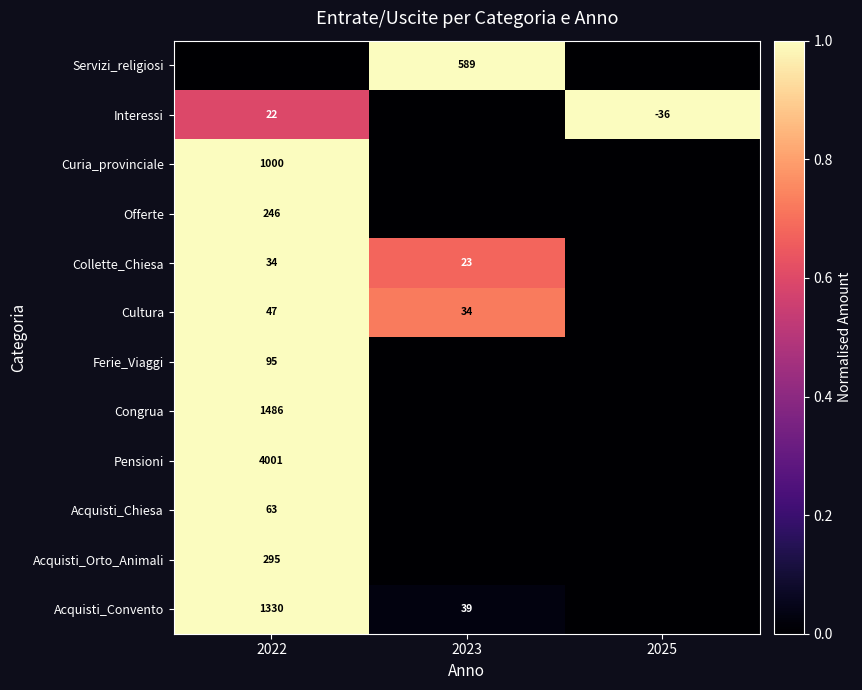

True or false: Acquisti_Orto_Animali has a value of 412 at 2022.

False